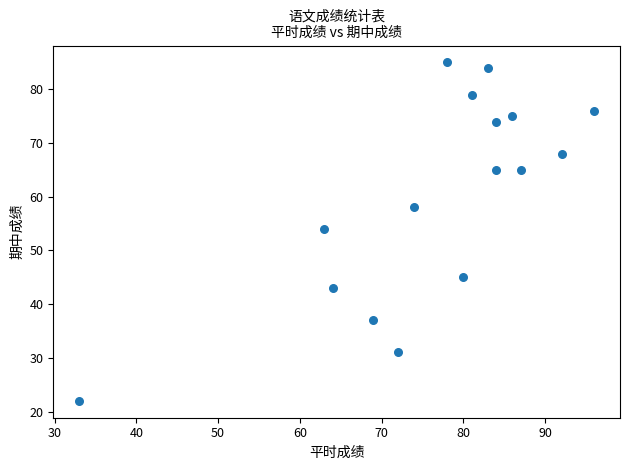

What Y value in the scatter plot is closest to 53?

54